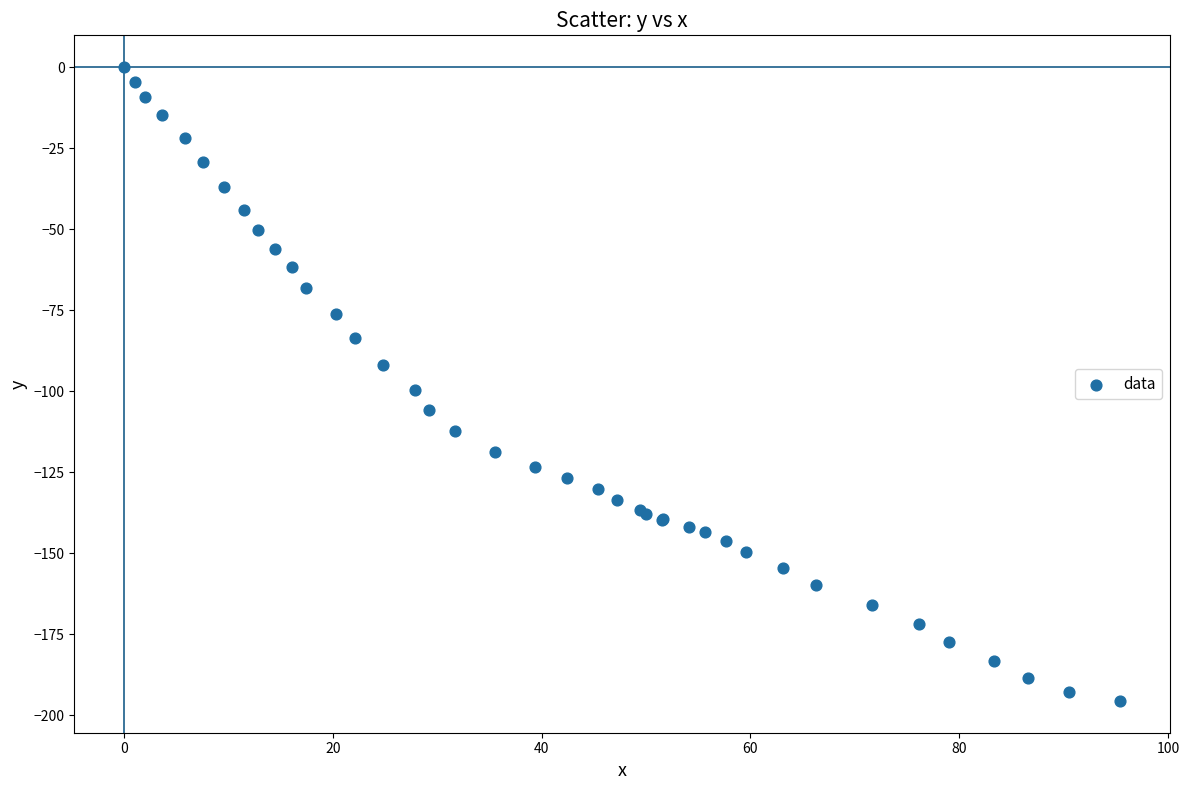

What Y value in the scatter plot is closest to -97?

-99.5